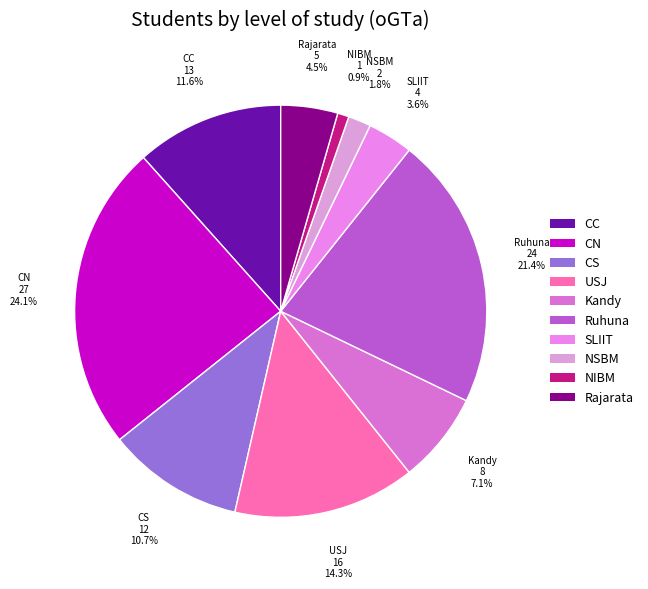

Does CS account for over 50% of the chart?

No